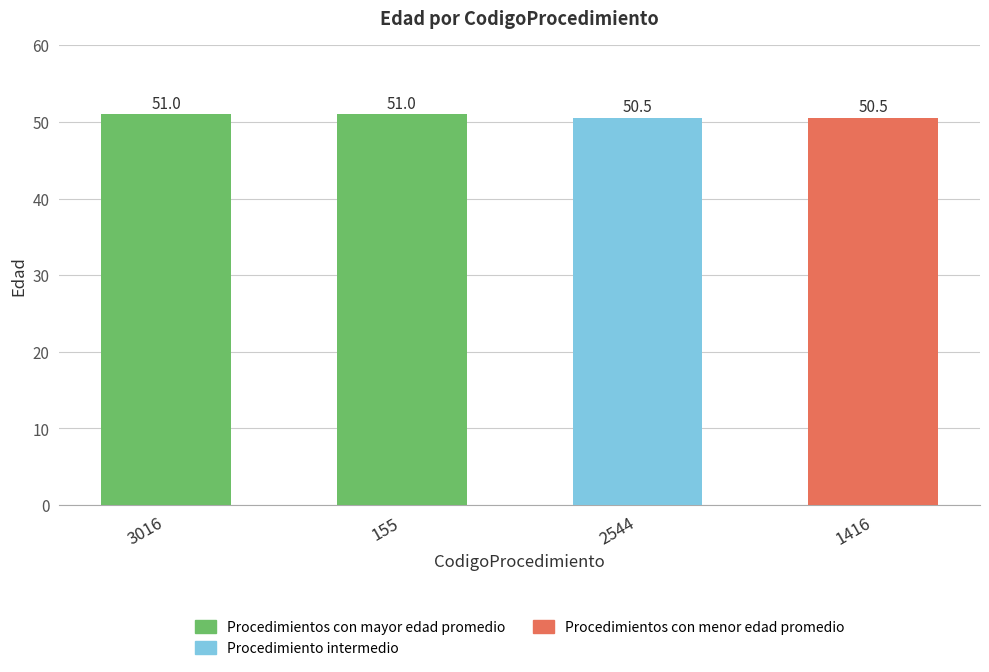

What is the sum of the values at 155 and 3016?

102.0